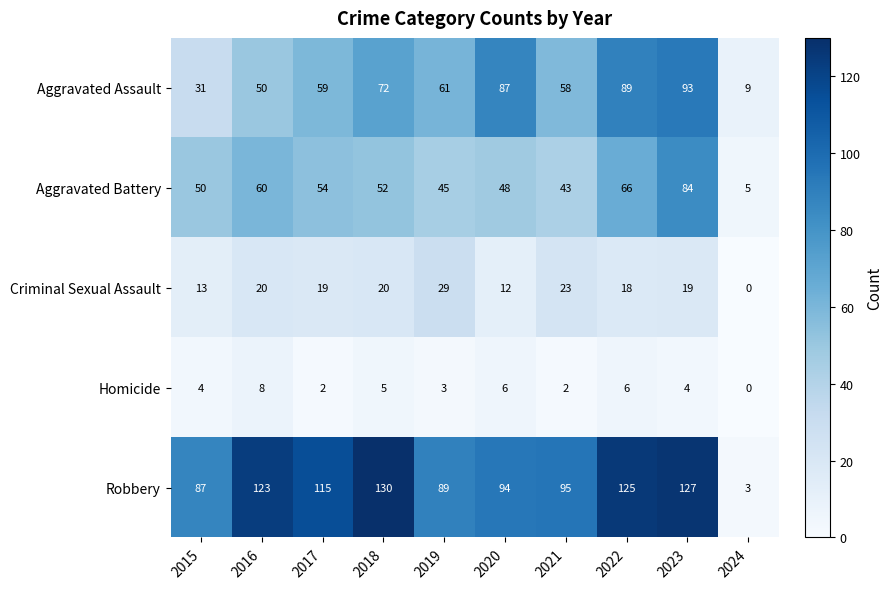

What is the spread (max minus min) of values at 2020?

88